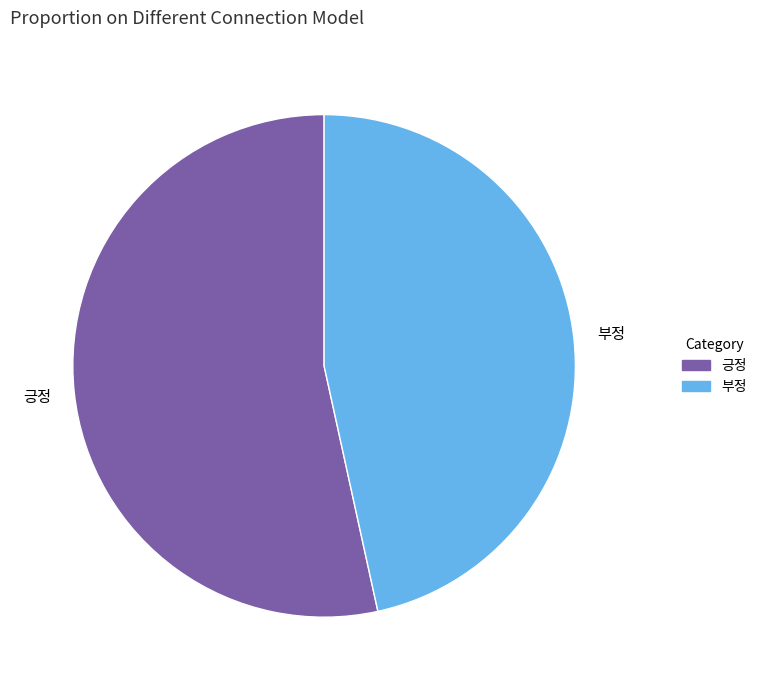

Is there any slice that represents more than half of the pie?

Yes